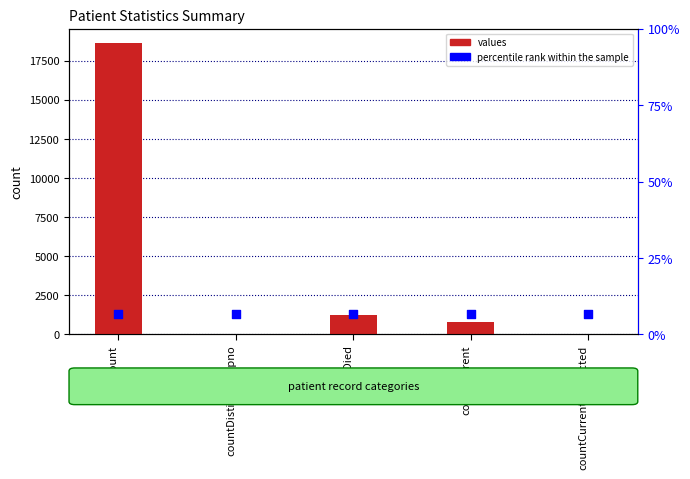

Which series reaches the maximum Y coordinate?

values